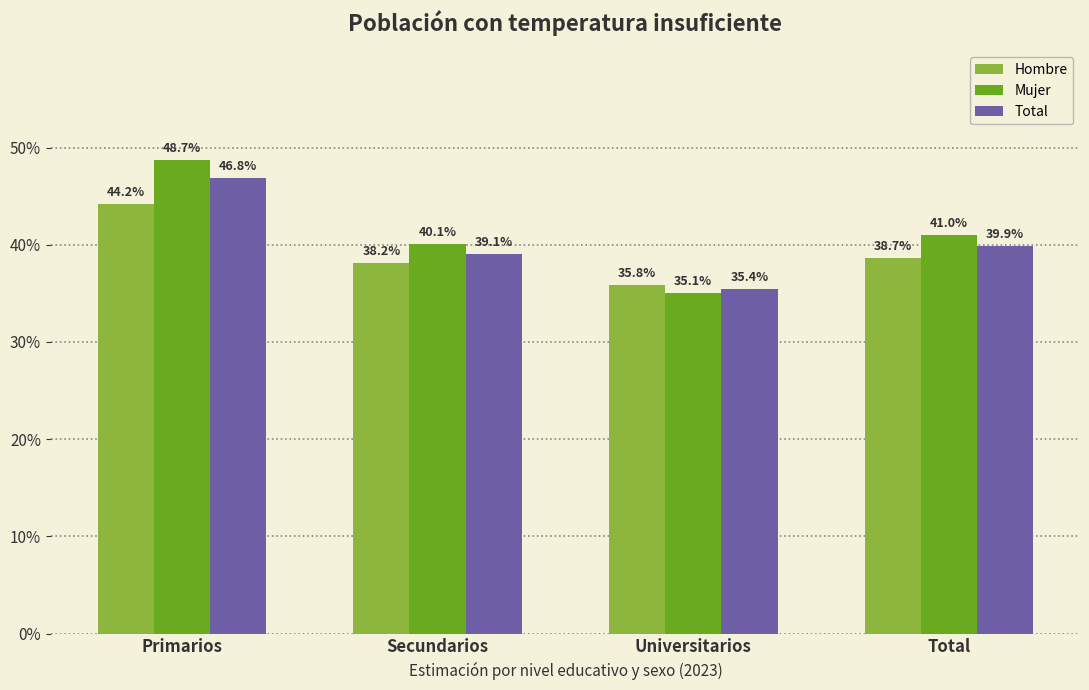

What are all the series names shown in the legend?

Hombre, Mujer, Total